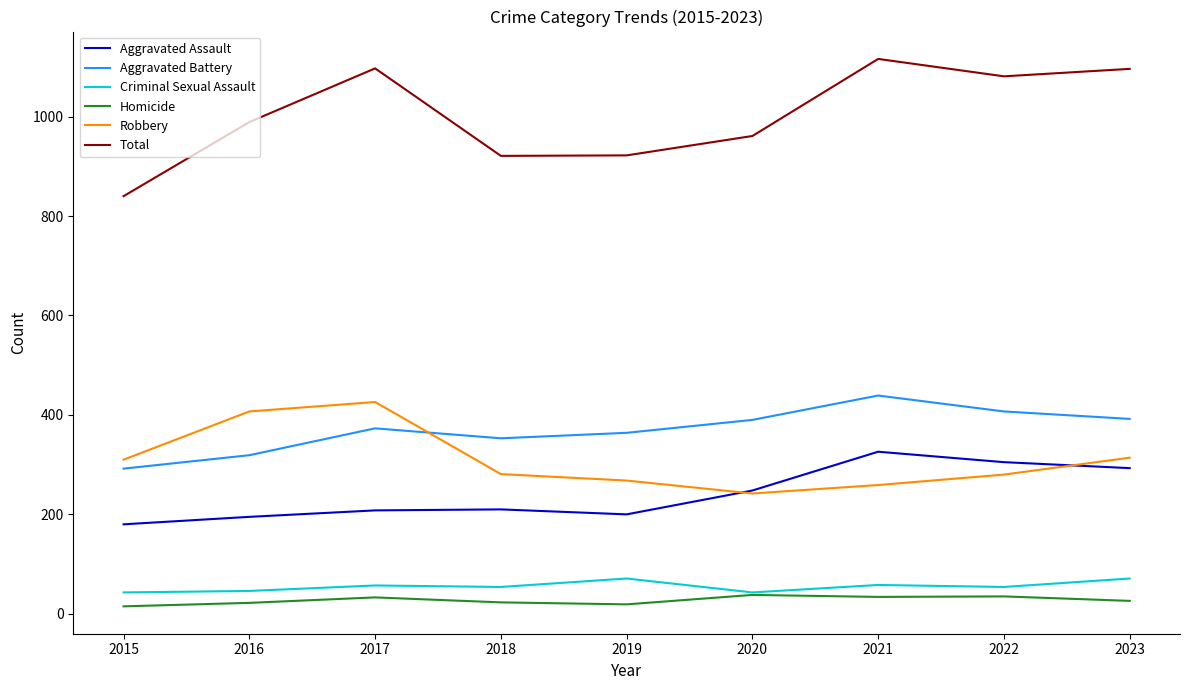

List the series in order of their peak value, lowest first.

Homicide, Criminal Sexual Assault, Aggravated Assault, Robbery, Aggravated Battery, Total